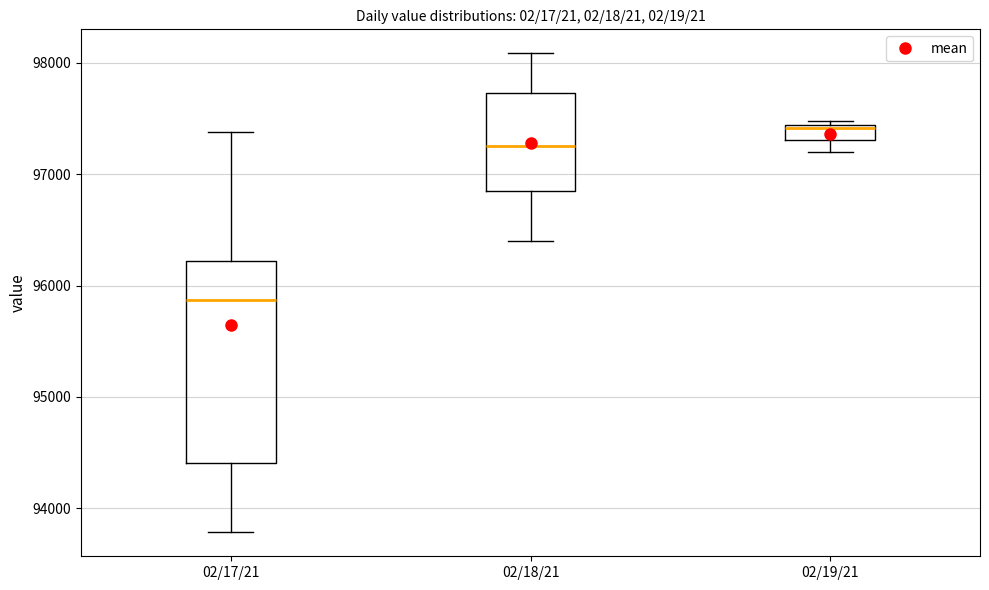

Comparing the boxes themselves (not the whiskers), which one is the tallest?

02/17/21